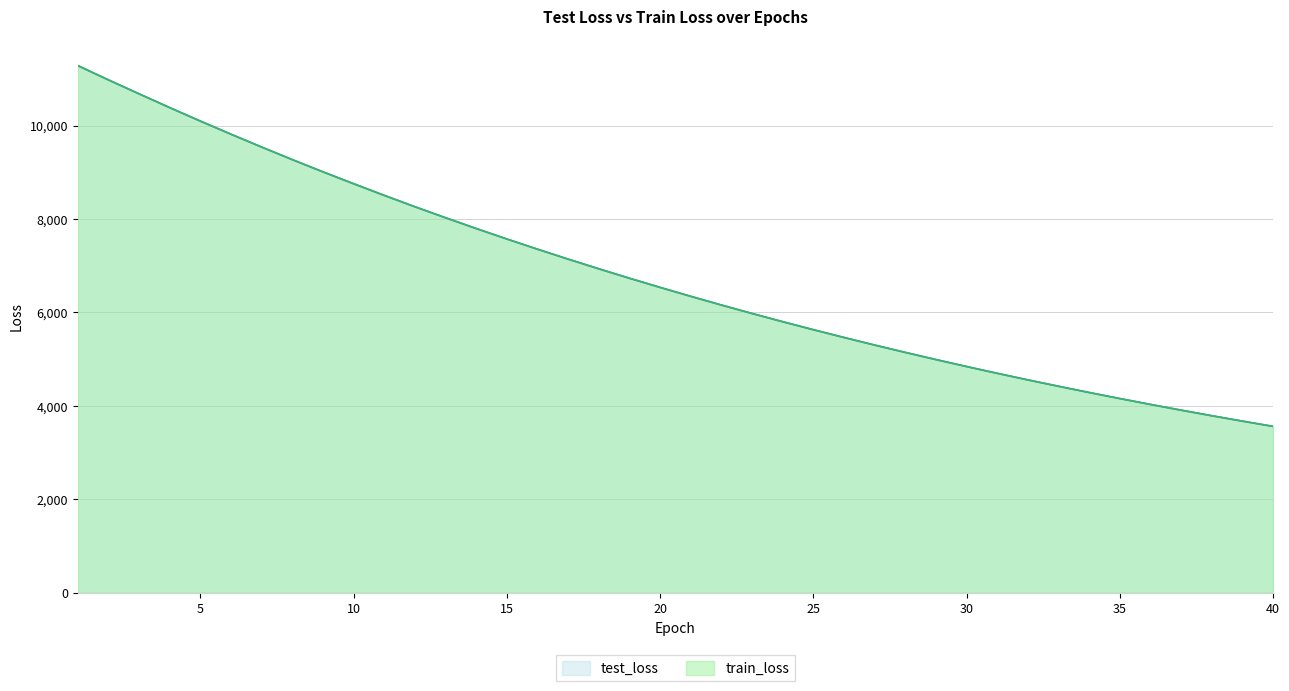

Reading left to right, extract all data points from this chart.

test_loss: 1=11285.4	2=10978.8	3=10680.5	4=10385.5	5=10097.4	6=9816.2	7=9541.7	8=9272.5	9=9010.9	10=8756.7	11=8507.0	12=8264.4	13=8028.5	14=7797.9	15=7573.9	16=7355.5	17=7142.7	18=6935.7	19=6733.9	20=6537.8	21=6346.5	22=6160.2	23=5979.3	24=5803.2	25=5631.8	26=5465.7	27=5303.3	28=5146.1	29=4992.8	30=4843.7	31=4698.6	32=4557.7	33=4421.1	34=4287.6	35=4158.1	36=4032.4	37=3909.9	38=3790.7	39=3675.1	40=3562.7
train_loss: 1=11284.8	2=10979.1	3=10680.6	4=10385.2	5=10097.1	6=9816.0	7=9540.9	8=9272.0	9=9010.1	10=8756.1	11=8506.3	12=8263.7	13=8027.8	14=7797.4	15=7573.3	16=7355.0	17=7142.1	18=6935.1	19=6733.2	20=6537.2	21=6345.9	22=6159.8	23=5978.8	24=5802.7	25=5631.4	26=5465.2	27=5302.9	28=5145.7	29=4992.4	30=4843.1	31=4698.3	32=4557.2	33=4420.5	34=4287.1	35=4157.7	36=4031.8	37=3909.3	38=3790.3	39=3674.8	40=3562.2